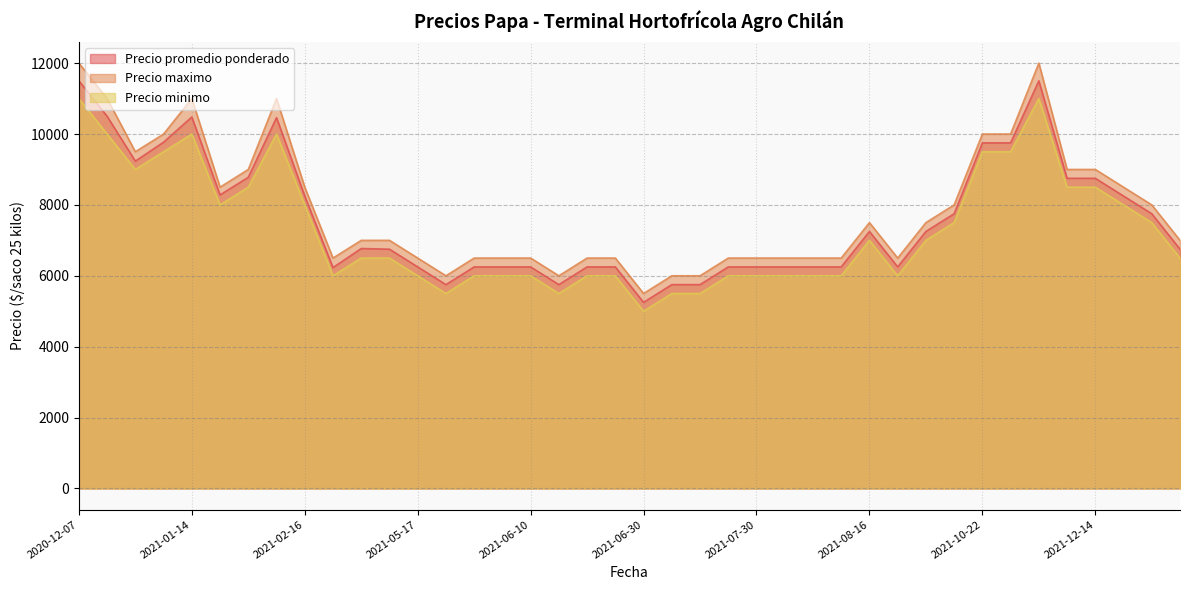

List the labels in order of Precio promedio ponderado value, smallest first.

2021-06-30, 2021-05-24, 2021-07-12, 2021-07-07, 2021-06-16, 2021-03-08, 2021-07-30, 2021-08-24, 2021-06-18, 2021-06-22, 2021-05-26, 2021-08-12, 2021-05-17, 2021-08-11, 2021-08-10, 2021-06-10, 2021-07-29, 2021-05-27, 2022-01-14, 2021-03-26, 2021-03-15, 2021-08-16, 2021-09-20, 2021-10-08, 2022-01-07, 2021-02-16, 2022-01-05, 2021-01-18, 2021-12-14, 2021-12-14, 2021-01-18, 2021-01-08, 2021-10-26, 2021-10-22, 2021-01-08, 2021-01-20, 2021-01-14, 2020-12-23, 2020-12-07, 2021-11-17